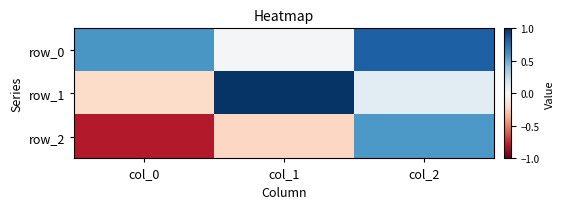

The row_2 series shows 0.6 at col_2. True or false?

True